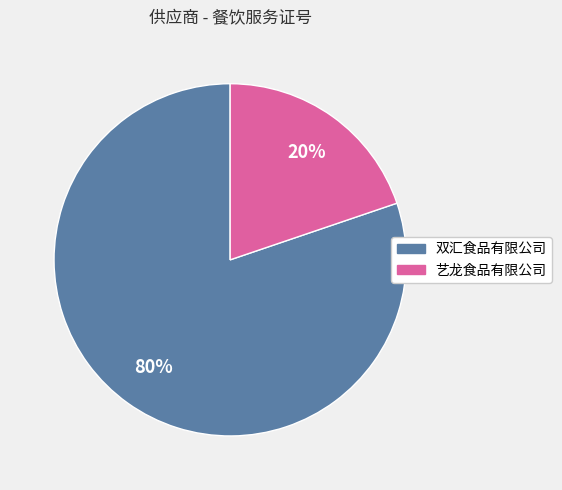

Which has a higher value, 艺龙食品有限公司 or 双汇食品有限公司?

双汇食品有限公司